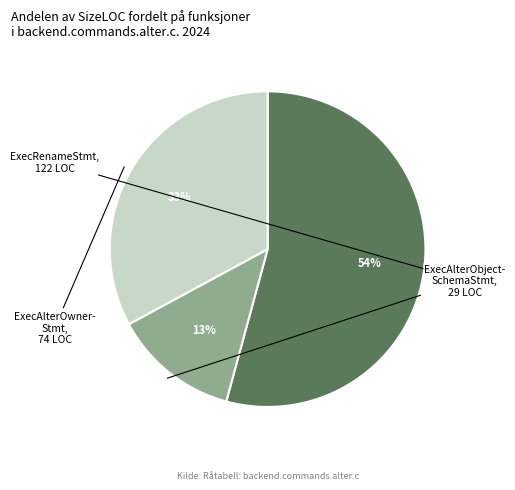

How many slices are in this pie chart?

3